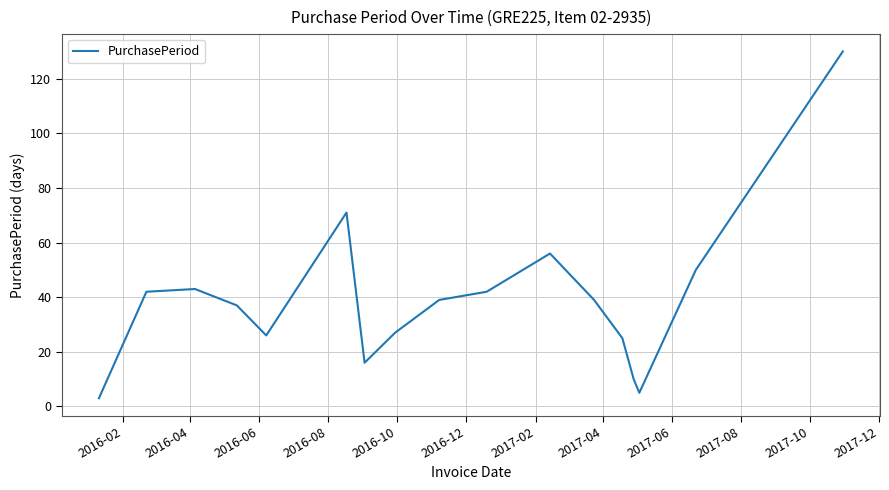

What is the difference between the maximum and minimum values?

127